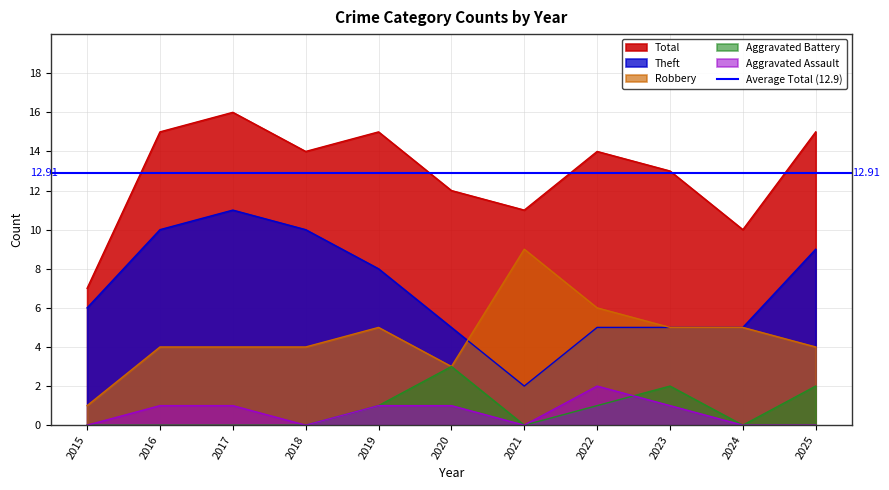

List the series in order of their peak value, lowest first.

Aggravated Assault, Aggravated Battery, Robbery, Theft, Total